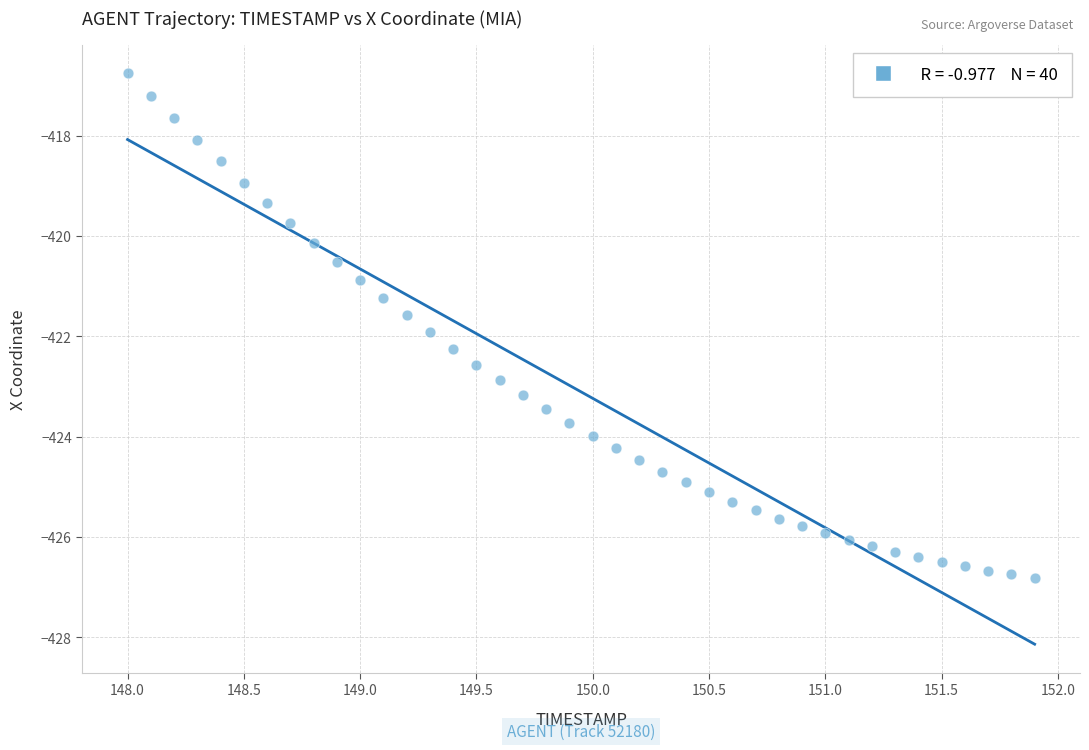

What is the range of Y values (max minus min)?

10.1